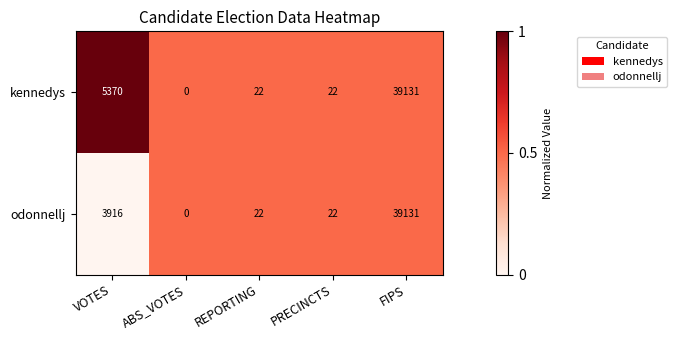

What is the total value across all series at VOTES?

9286